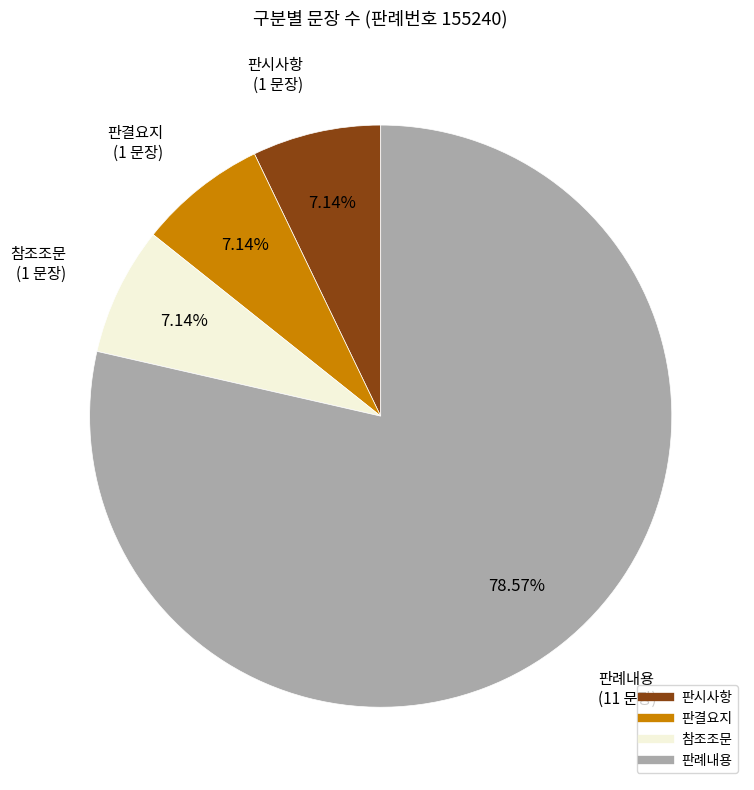

To the nearest percent, what is the difference between the 판시사항 and 판례내용 slice percentages?

71%